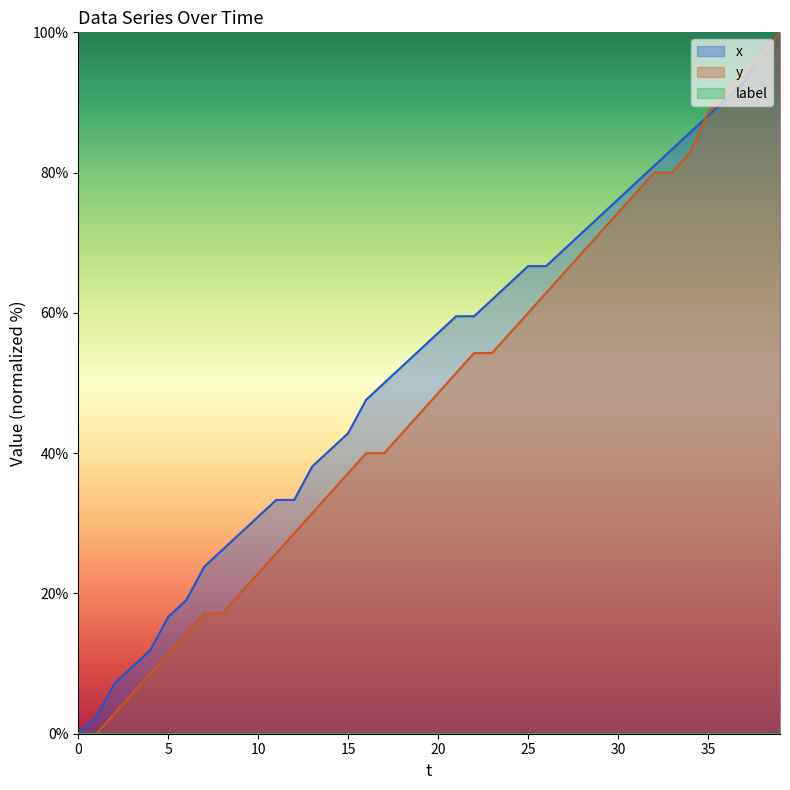

Is it true that y equals 80.0 at 32?

True